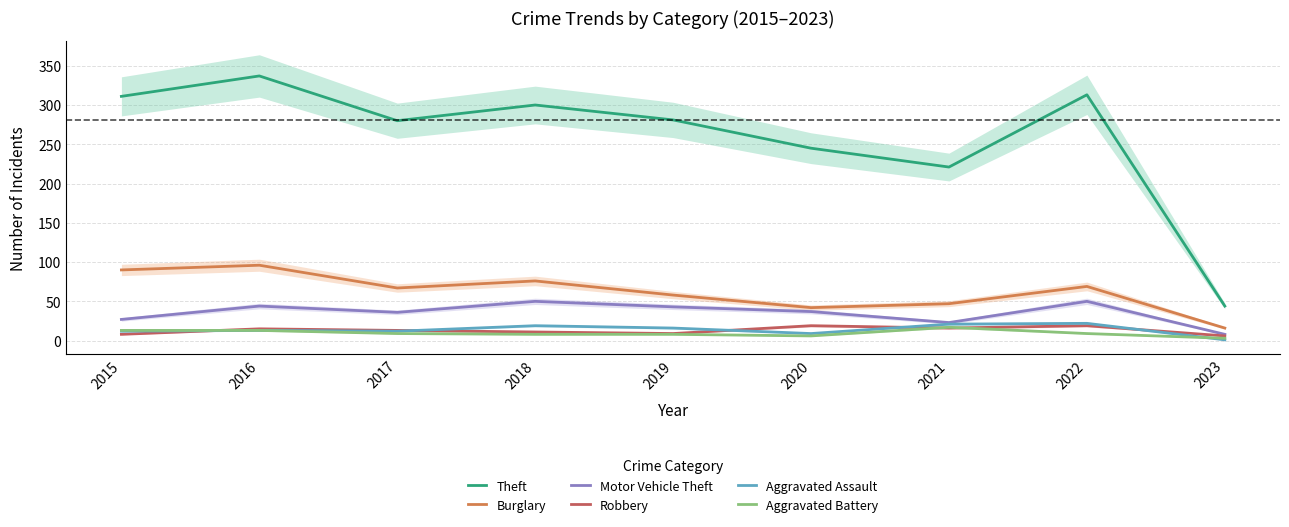

Which category has the highest value in the Theft series?

2016